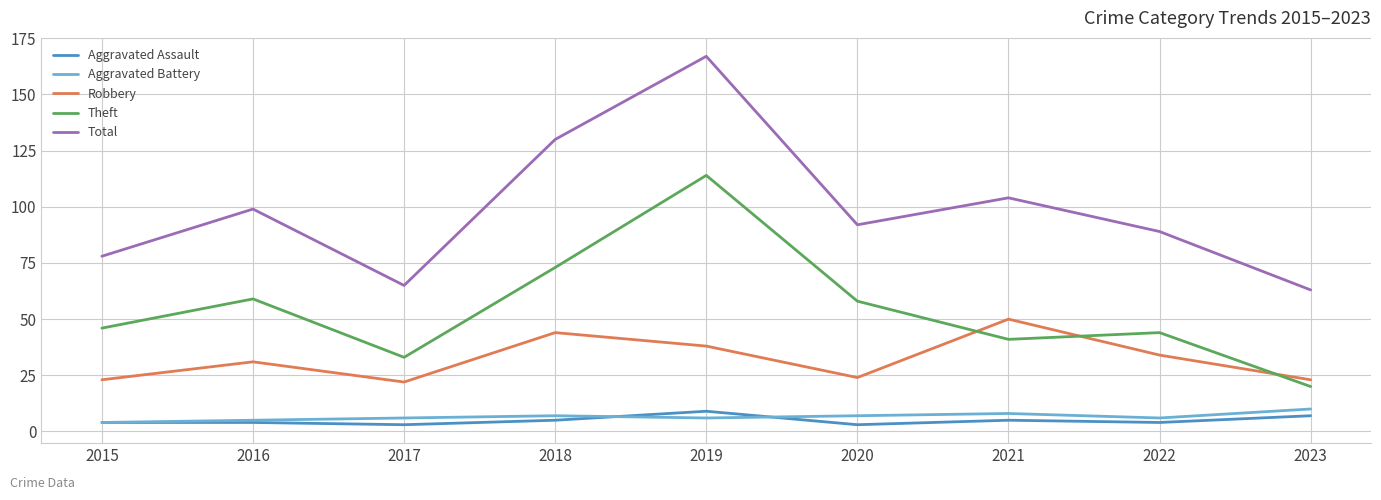

True or false: Theft and Aggravated Battery cross at least once.

False